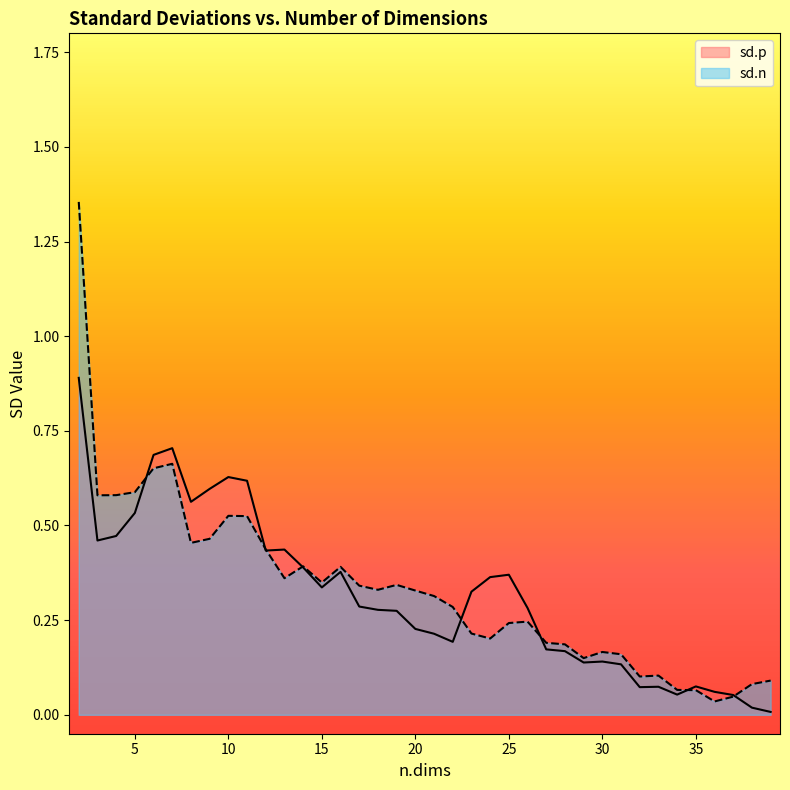

Reading left to right, what are all the values shown in this chart?

sd.p: 2=0.9	3=0.5	4=0.5	5=0.5	6=0.7	7=0.7	8=0.6	9=0.6	10=0.6	11=0.6	12=0.4	13=0.4	14=0.4	15=0.3	16=0.4	17=0.3	18=0.3	19=0.3	20=0.2	21=0.2	22=0.2	23=0.3	24=0.4	25=0.4	26=0.3	27=0.2	28=0.2	29=0.1	30=0.1	31=0.1	32=0.1	33=0.1	34=0.1	35=0.1	36=0.1	37=0.1	38=0.0	39=0.0
sd.n: 2=1.4	3=0.6	4=0.6	5=0.6	6=0.7	7=0.7	8=0.5	9=0.5	10=0.5	11=0.5	12=0.4	13=0.4	14=0.4	15=0.3	16=0.4	17=0.3	18=0.3	19=0.3	20=0.3	21=0.3	22=0.3	23=0.2	24=0.2	25=0.2	26=0.2	27=0.2	28=0.2	29=0.1	30=0.2	31=0.2	32=0.1	33=0.1	34=0.1	35=0.1	36=0.0	37=0.0	38=0.1	39=0.1